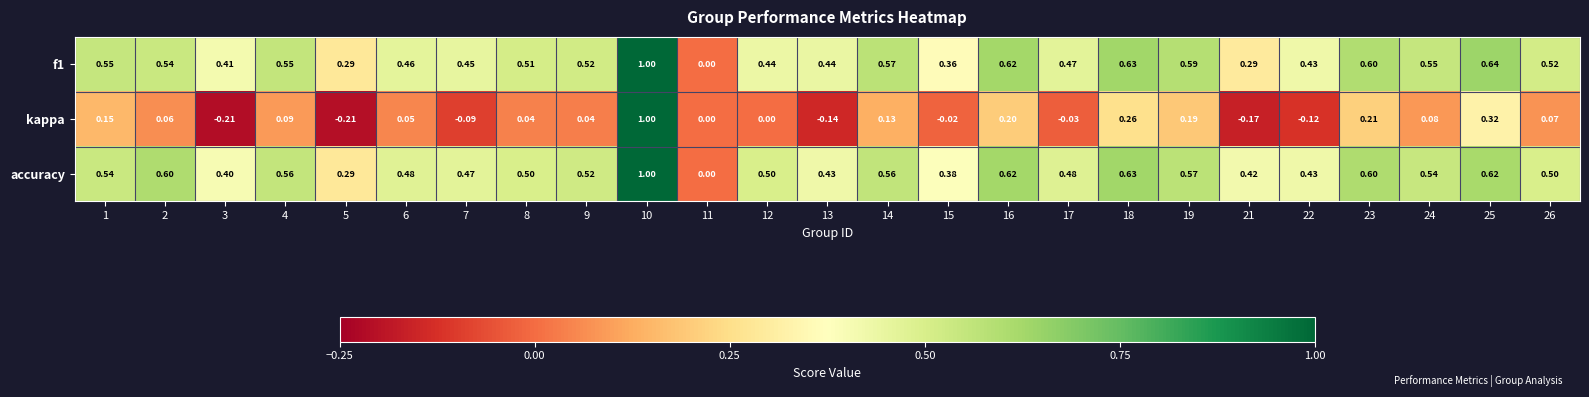

Which series has the widest spread of values?

kappa